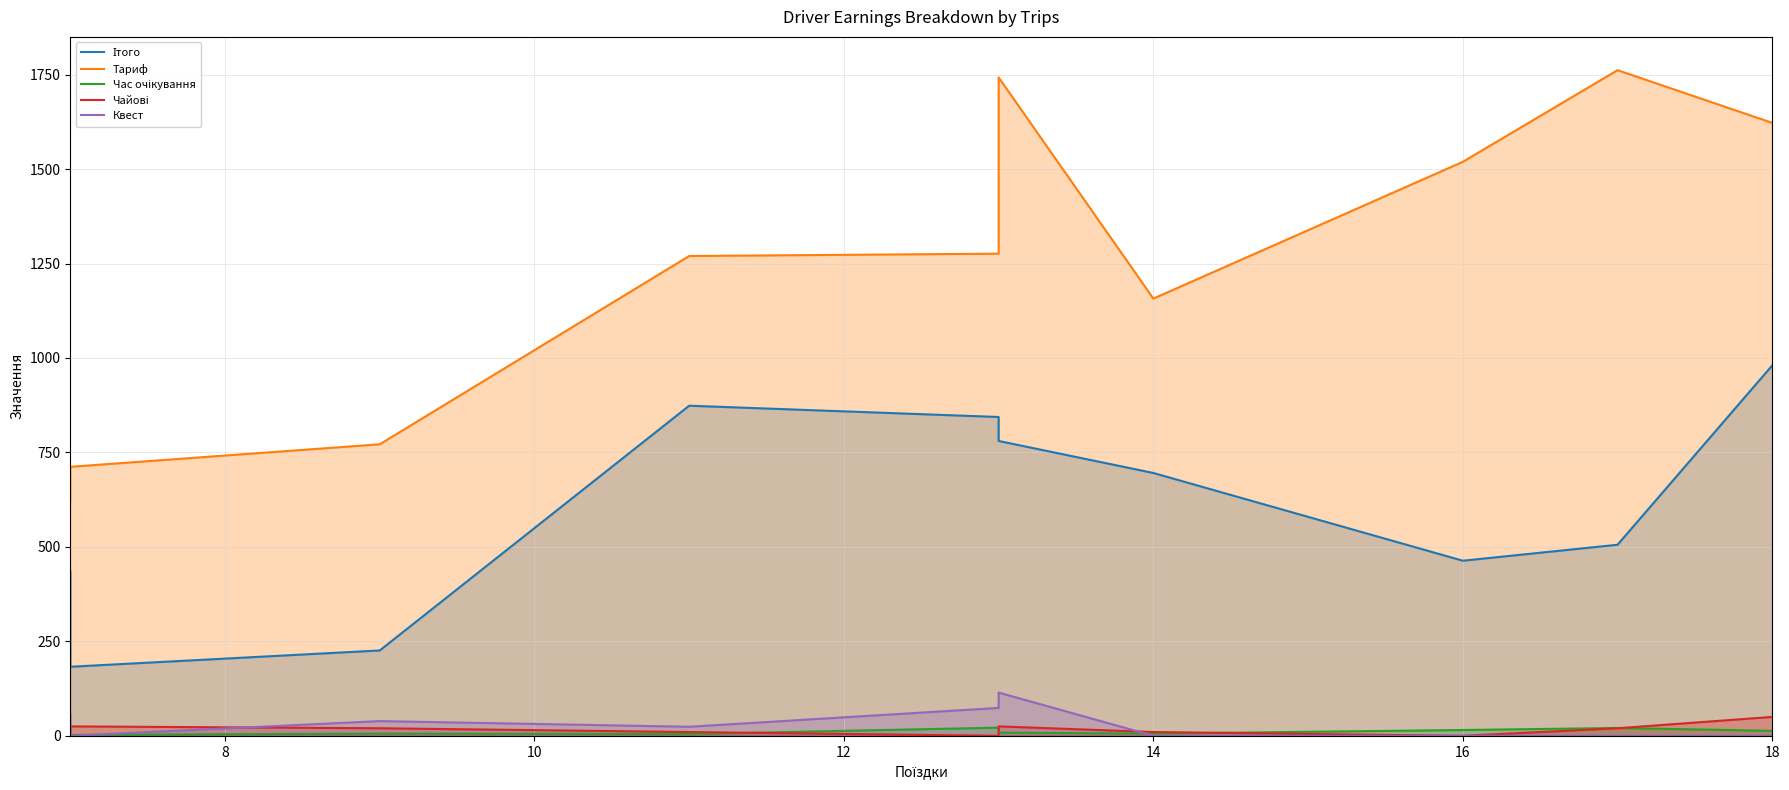

How many distinct data groups are displayed?

5